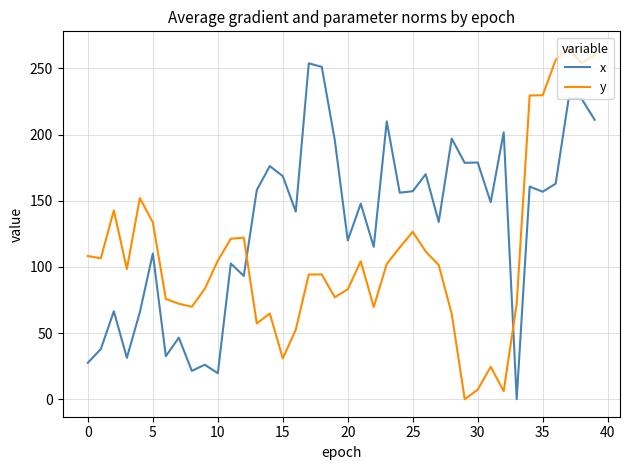

Which series has the largest total across all categories?

x